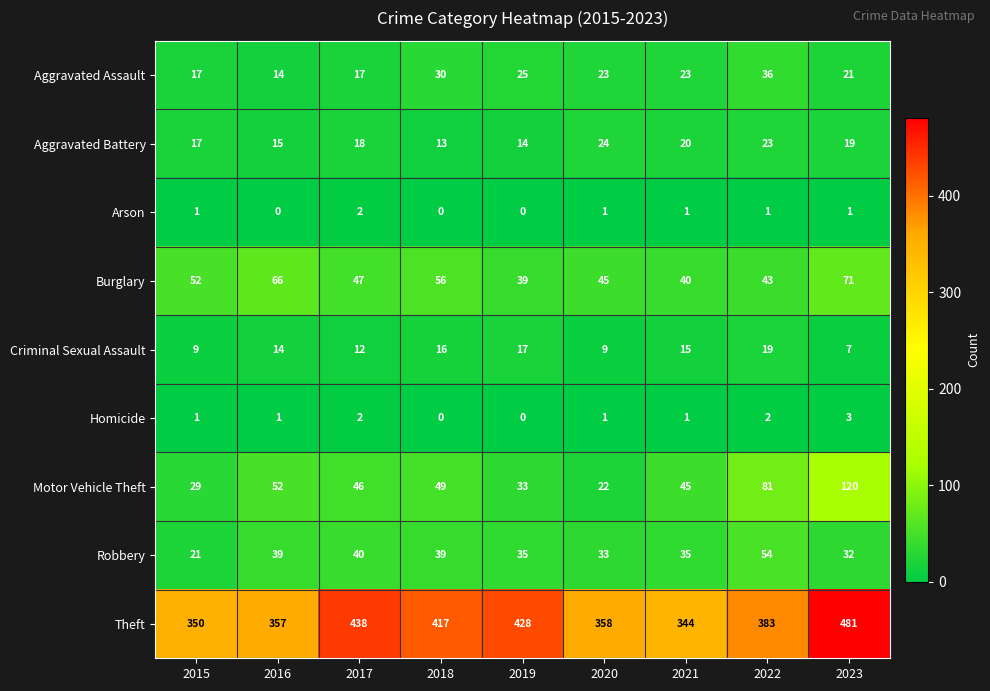

What is the sum of all Aggravated Assault values?

206